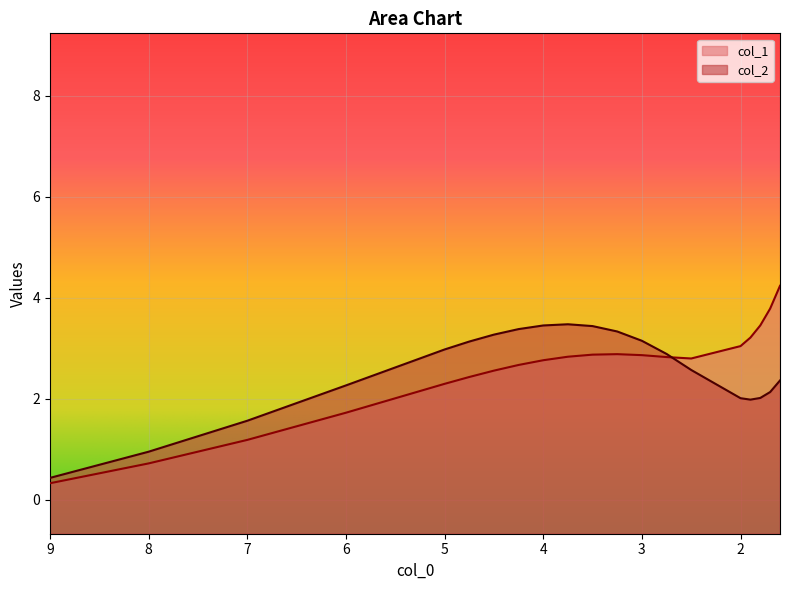

Which has a higher value, 3.5 or 3.0?

3.5